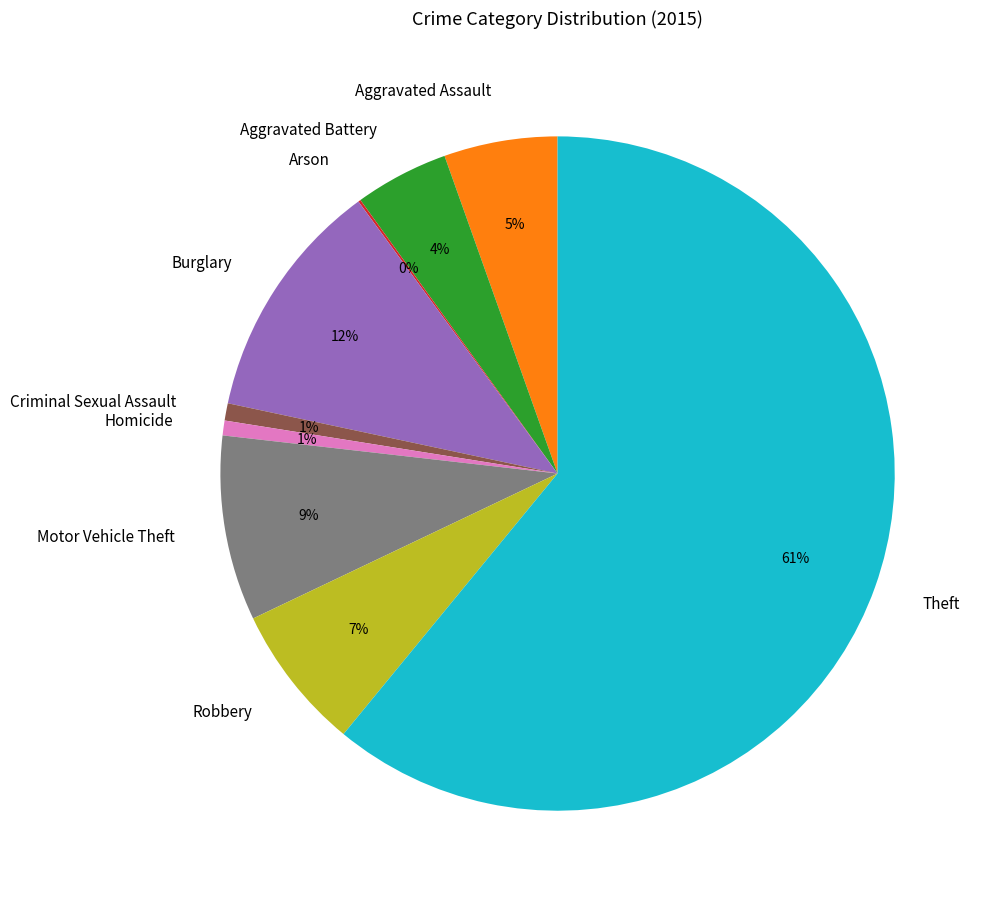

To the nearest percent, what is the combined percentage of Robbery and Aggravated Battery?

11%